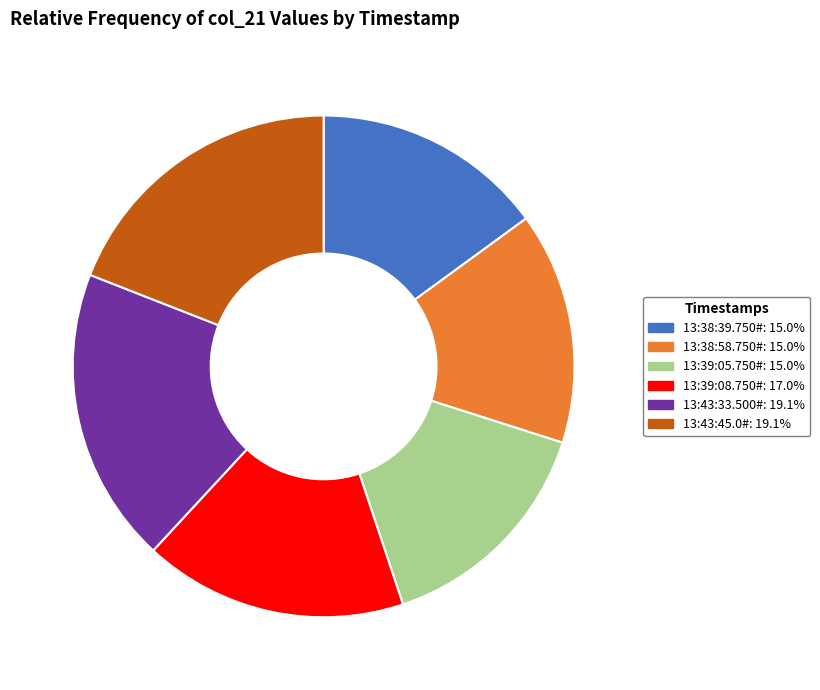

What is the ratio of the value at 13:43:33.500# to the value at 13:43:45.0#?

1.0